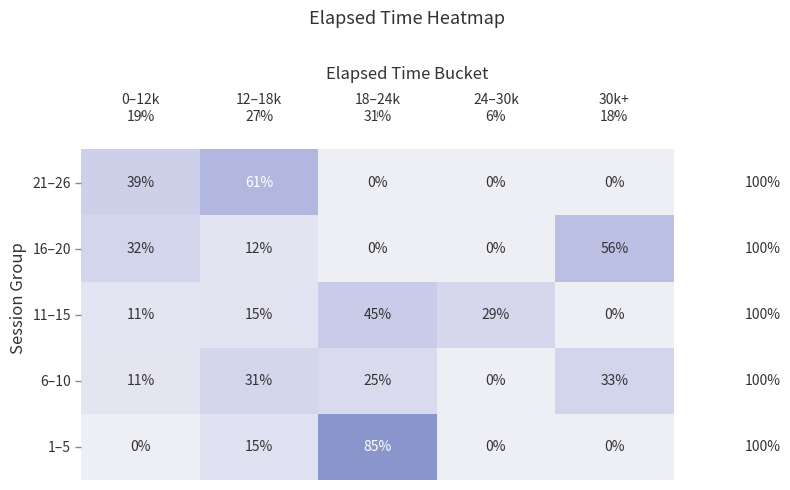

The 16–20 series shows 0 at 24–30k. True or false?

True